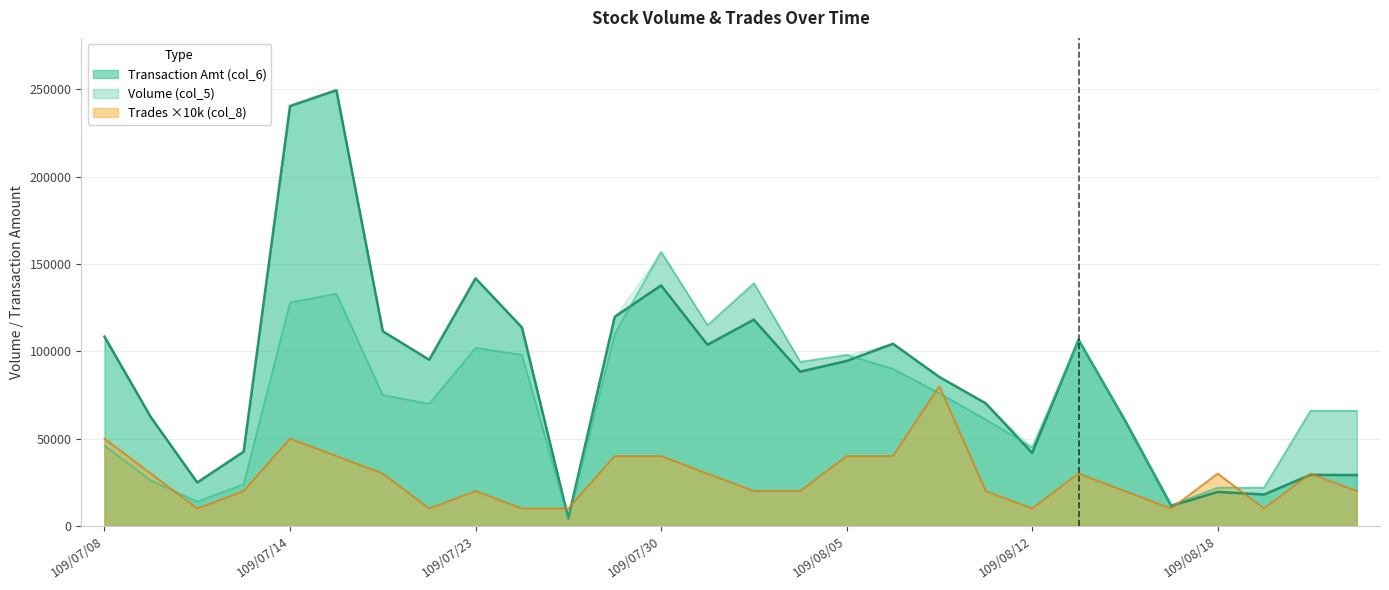

How many interior local peaks does the Trades (col_8) series have?

6